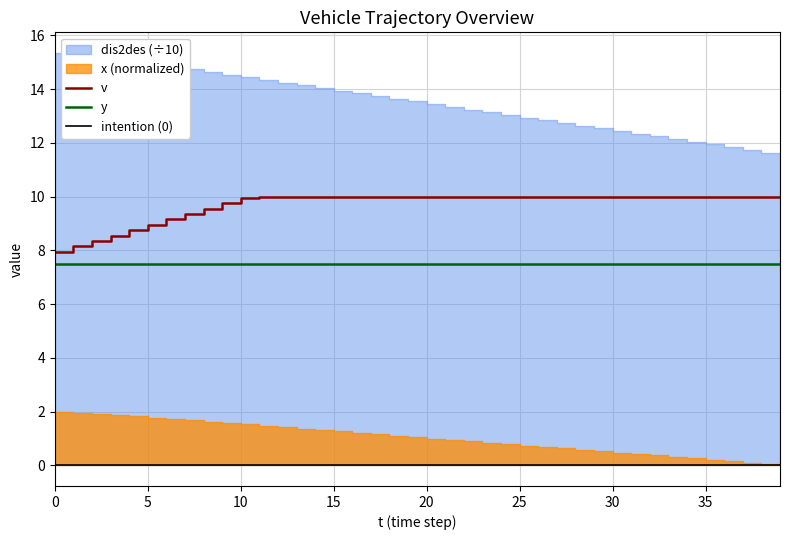

What is the lowest value of the v series?

8.0